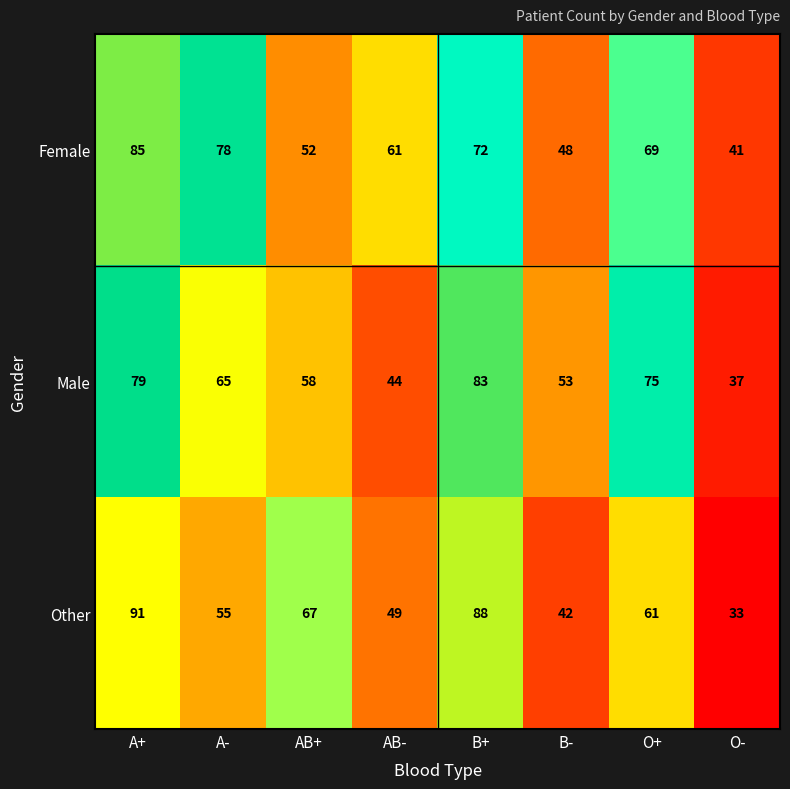

What is the sum of the Other values at AB+ and B-?

109